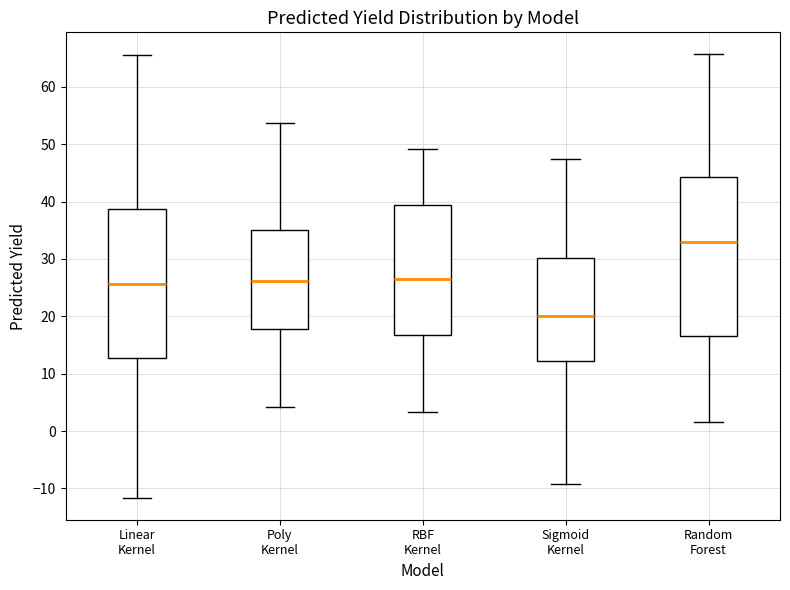

Reading left to right, read every box against the y-axis: the position of its median line, the range the box covers, and the ends of its whiskers. The values are not printed on the chart, so give them approximately, as read against the axis.

Linear Kernel: median 26, box 13 to 39, whiskers -12 to 66
Poly Kernel: median 26, box 18 to 35, whiskers 4 to 54
RBF Kernel: median 26, box 17 to 39, whiskers 3 to 49
Sigmoid Kernel: median 20, box 12 to 30, whiskers -9 to 47
Random Forest: median 33, box 16 to 44, whiskers 2 to 66